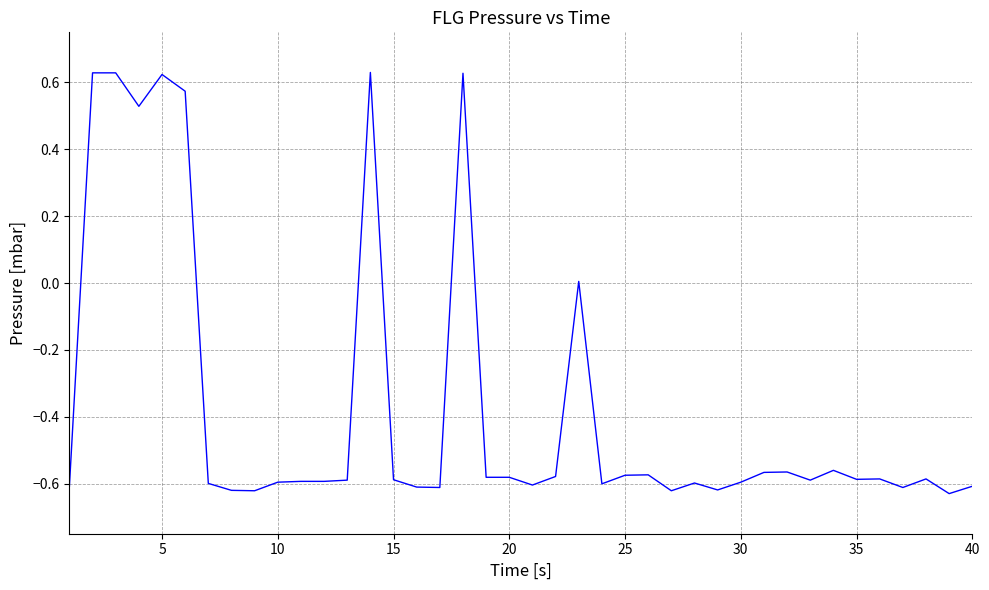

Is this an area chart (filled region under the line)?

No